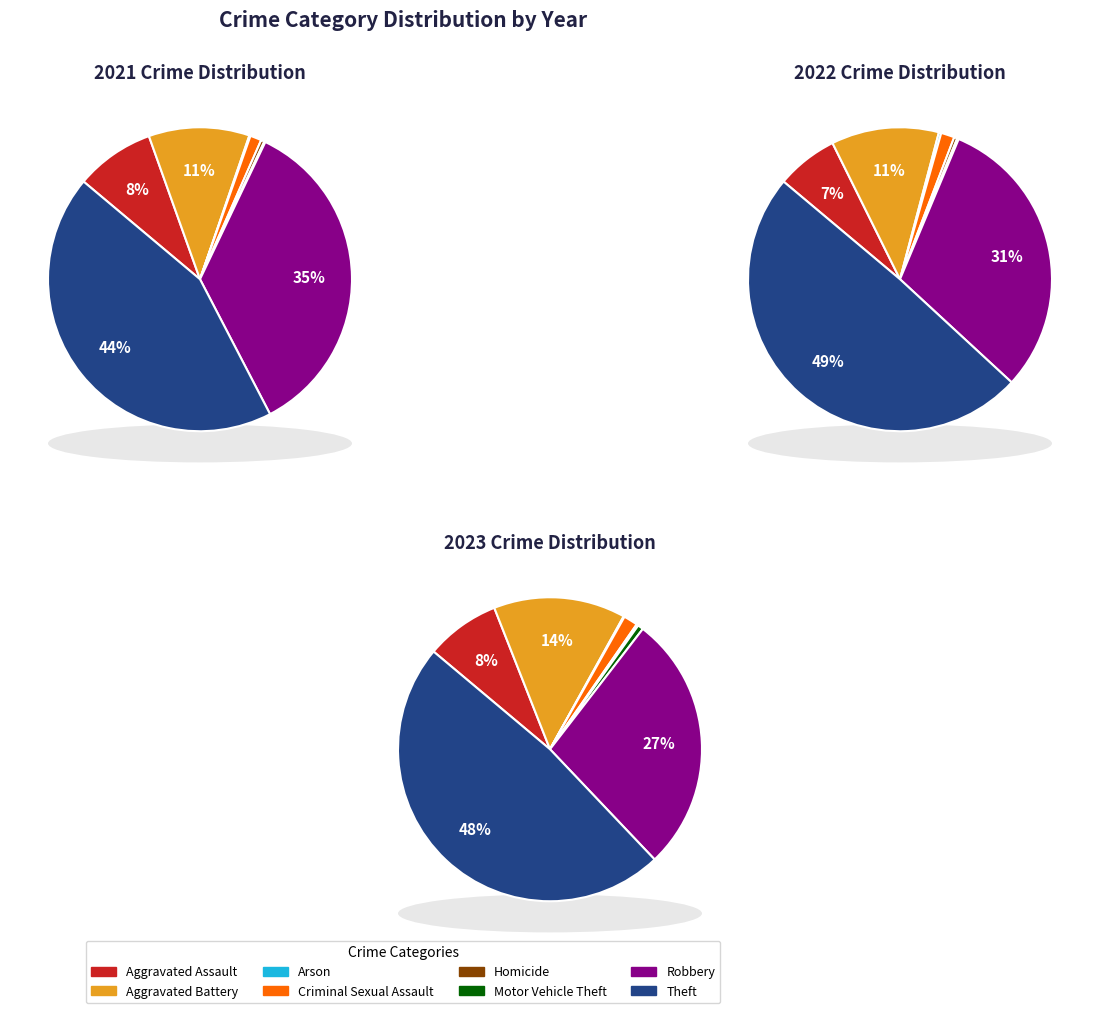

Count the number of slices in the pie.

8